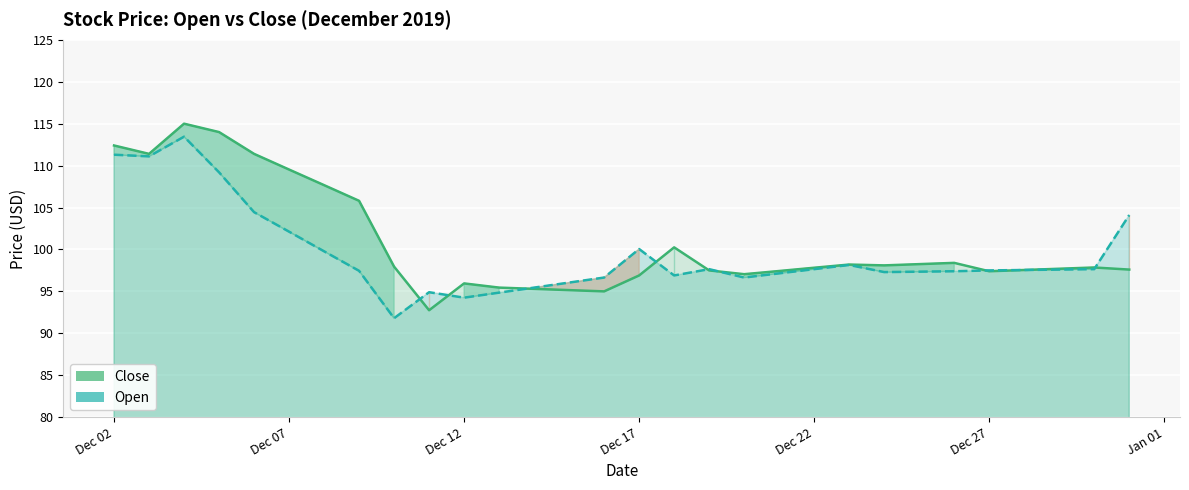

How many interior local valleys does the Close series have?

6